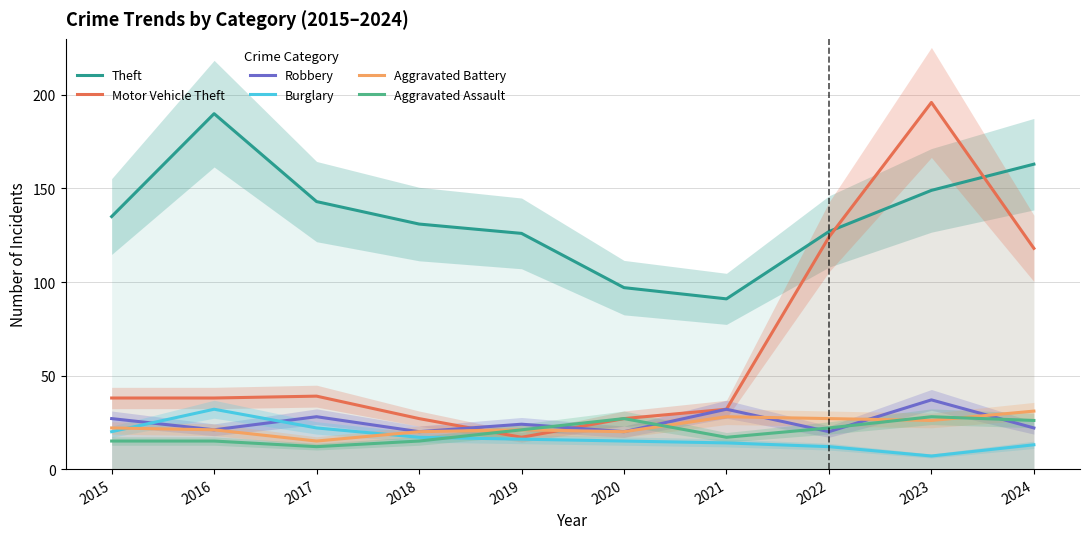

True or false: Theft and Burglary cross at least once.

False